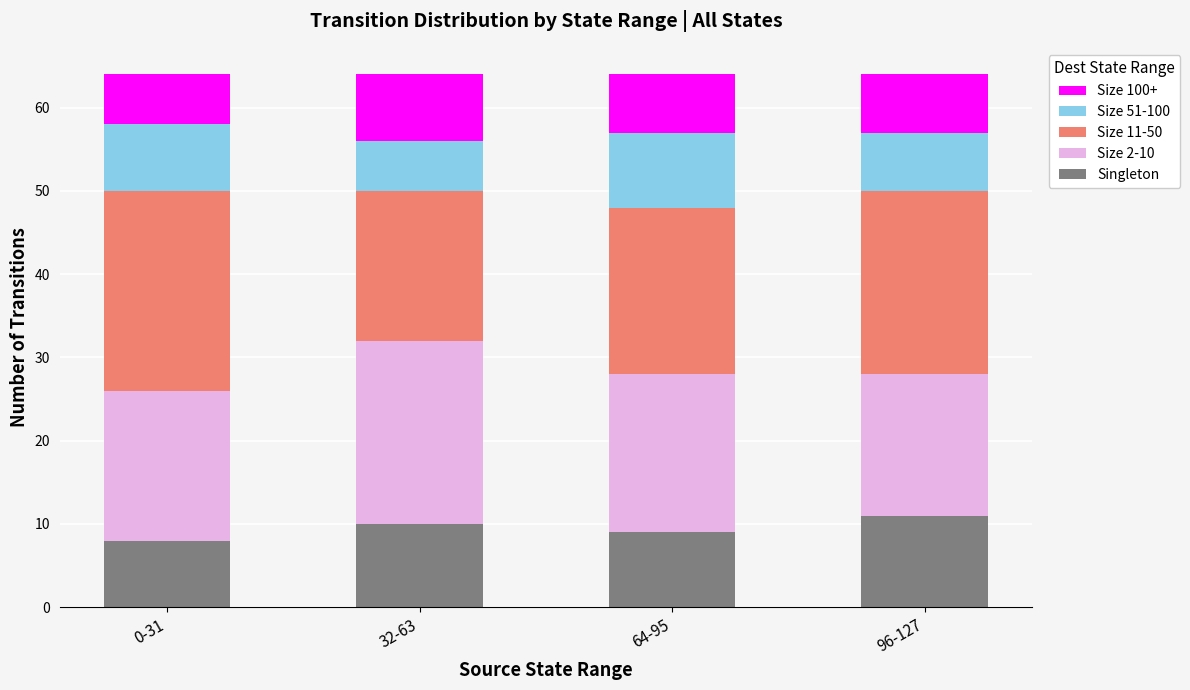

Reading left to right, what are the values for Singleton?

8	10	9	11